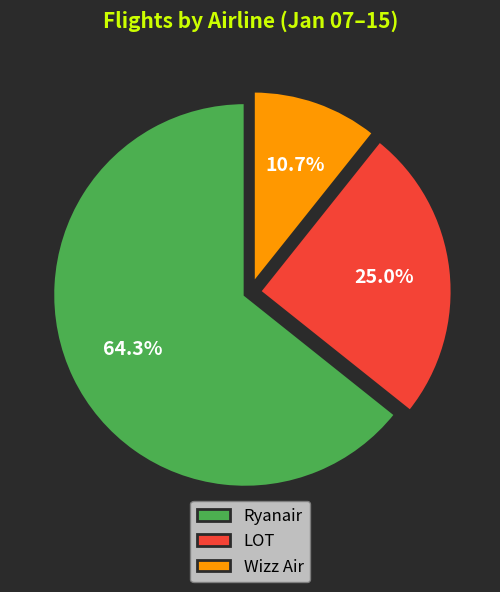

To the nearest percent, what is the combined percentage of LOT and Wizz Air?

36%